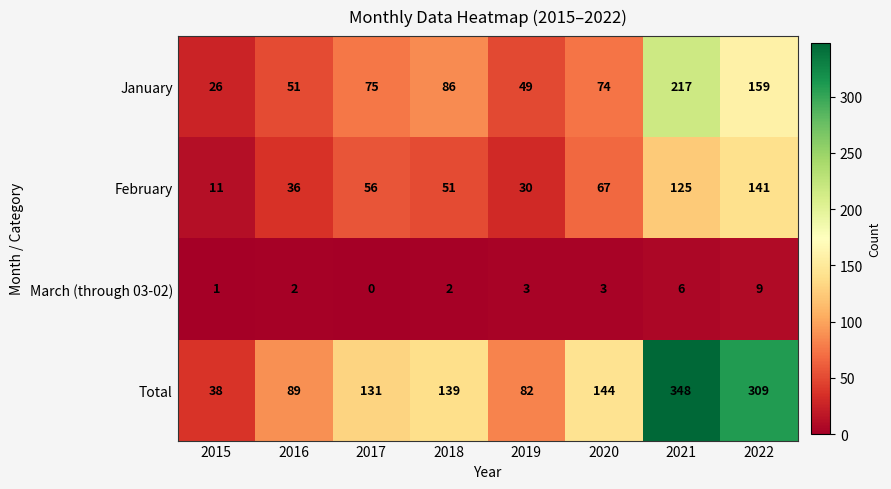

Which series has the widest spread of values?

Total